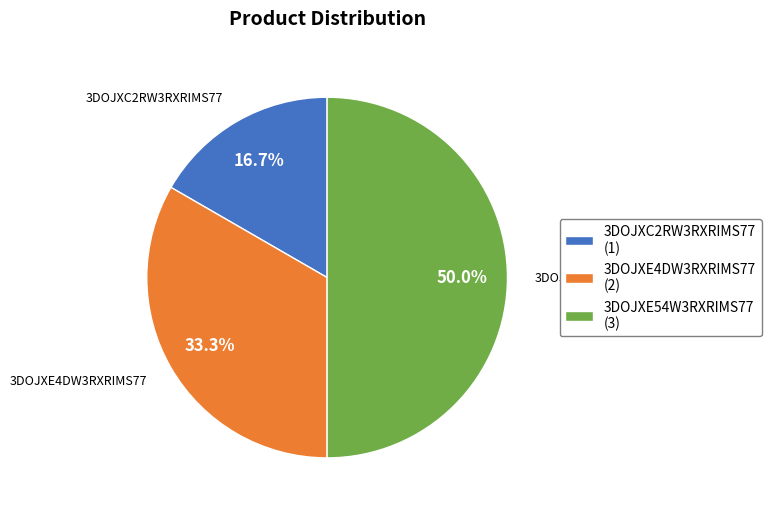

The 3DOJXC2RW3RXRIMS77 slice represents 17% of the pie. True or false?

True